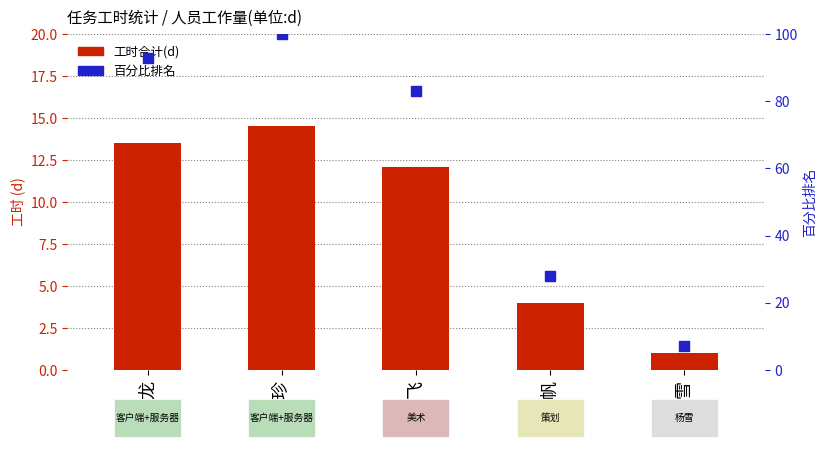

What are all the series names shown in the legend?

工时合计(d), 百分比排名